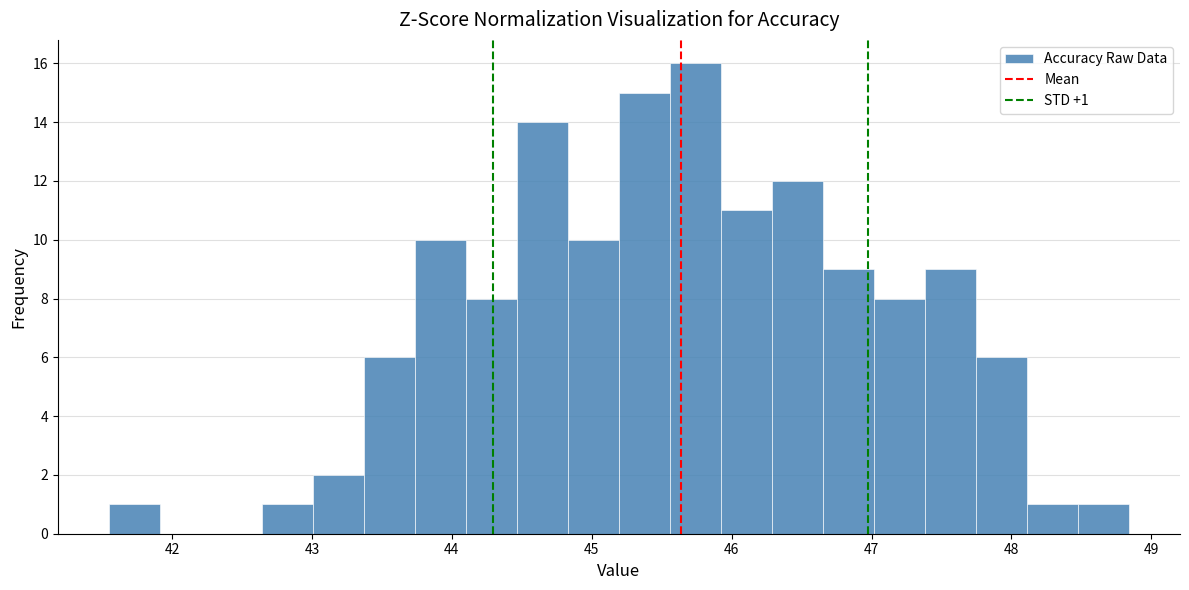

Read against the x-axis, roughly where is the centre of the tallest bar?

45.7